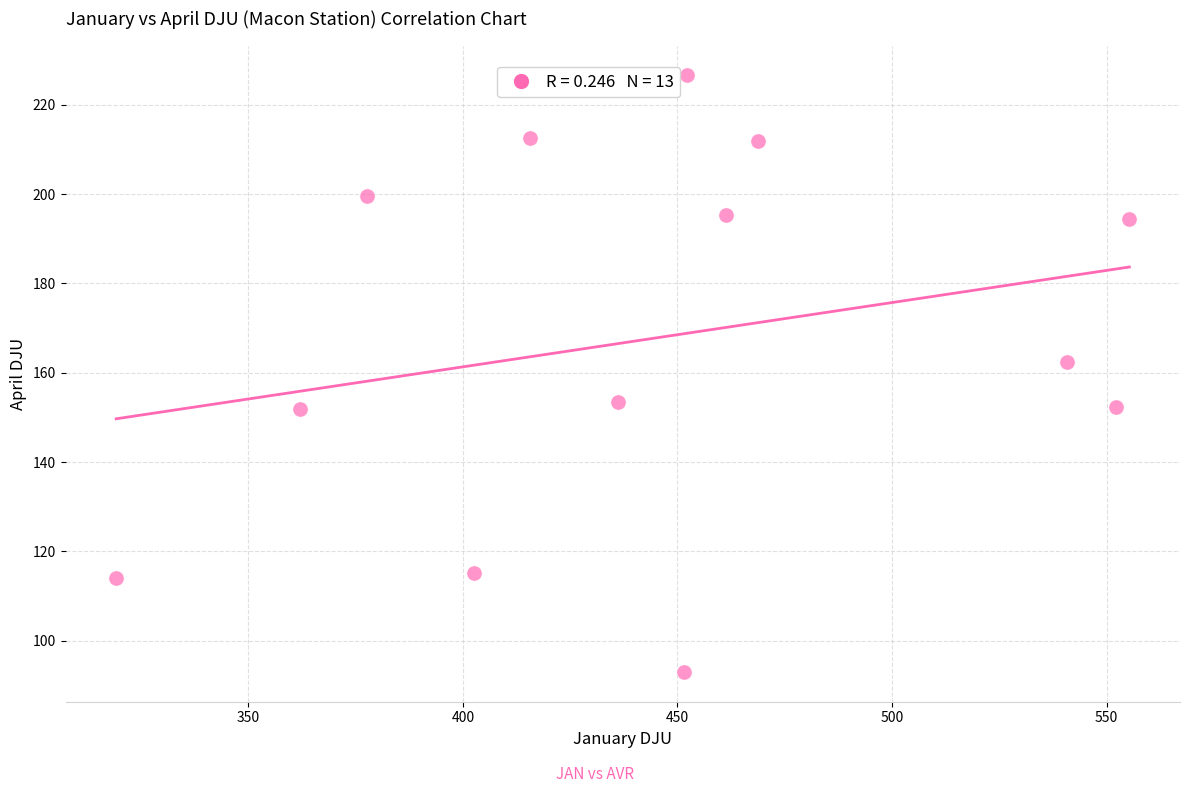

What is the range of Y values (max minus min)?

133.6